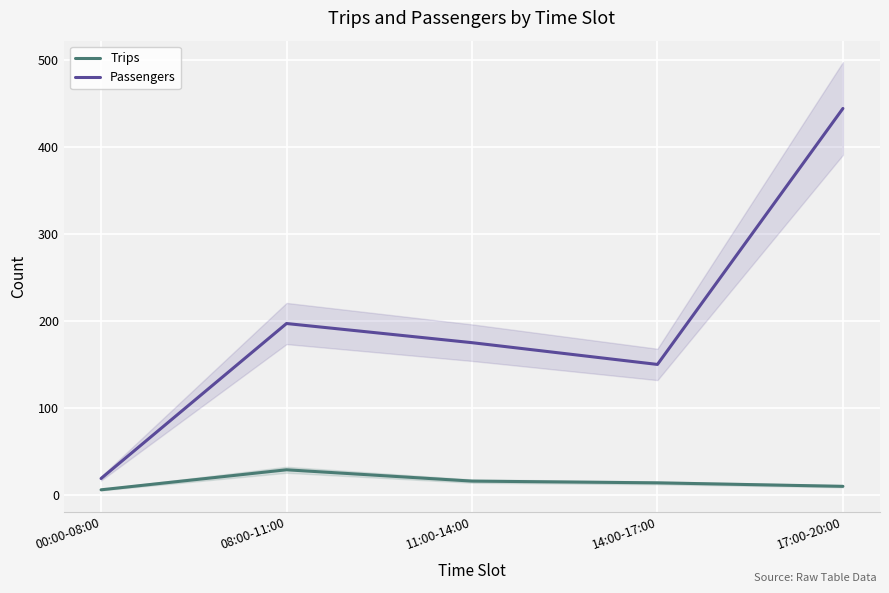

Which has a higher value, 17:00-20:00 or 00:00-08:00?

17:00-20:00